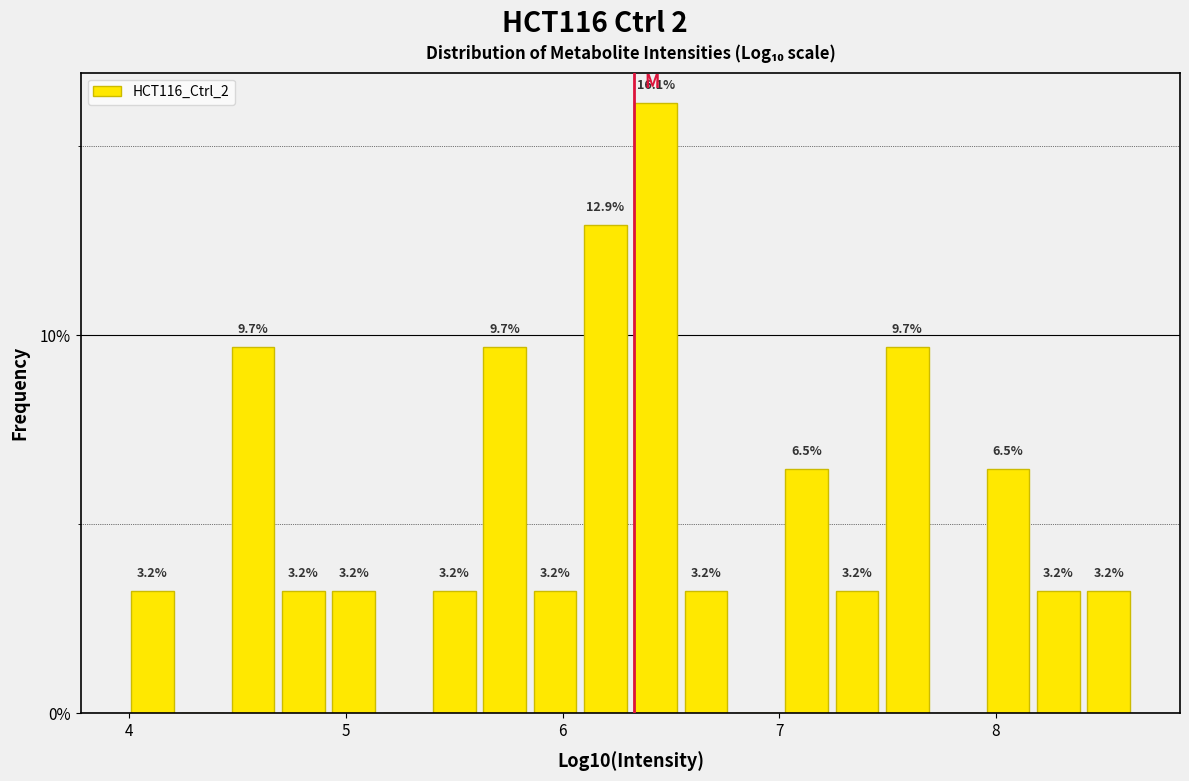

Read against the x-axis, roughly where is the centre of the tallest bar?

6.4